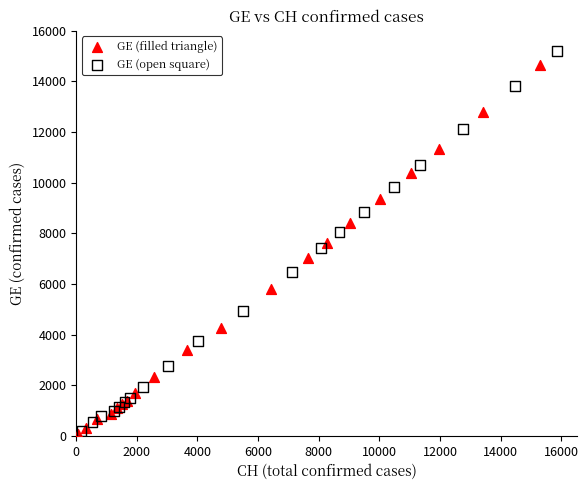

Which series reaches the maximum Y coordinate?

GE (open square)